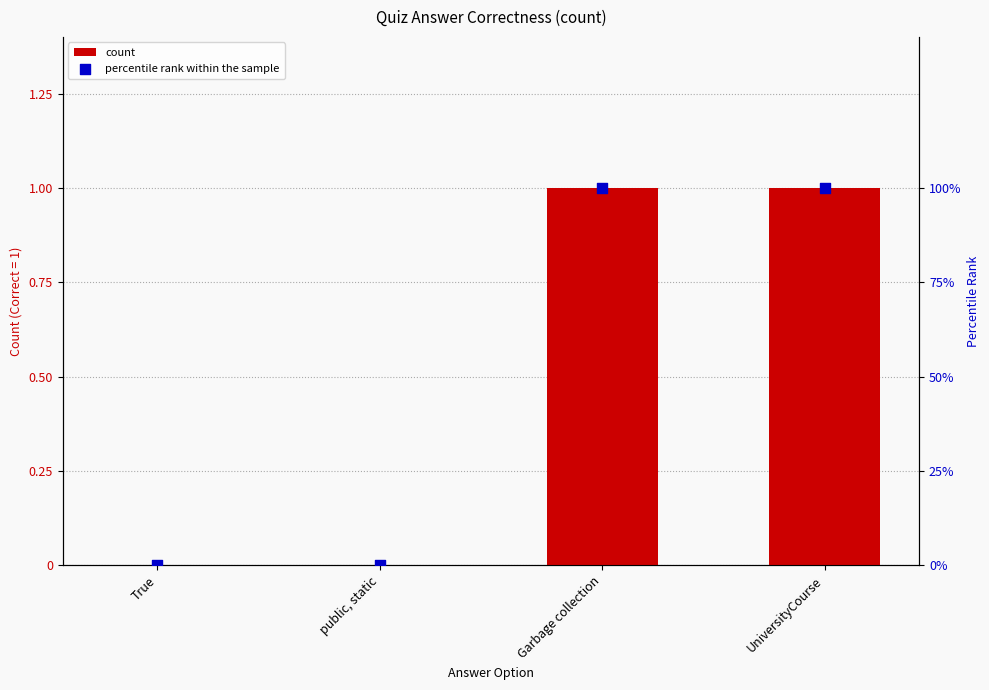

What are all the series names shown in the legend?

count, percentile rank within the sample